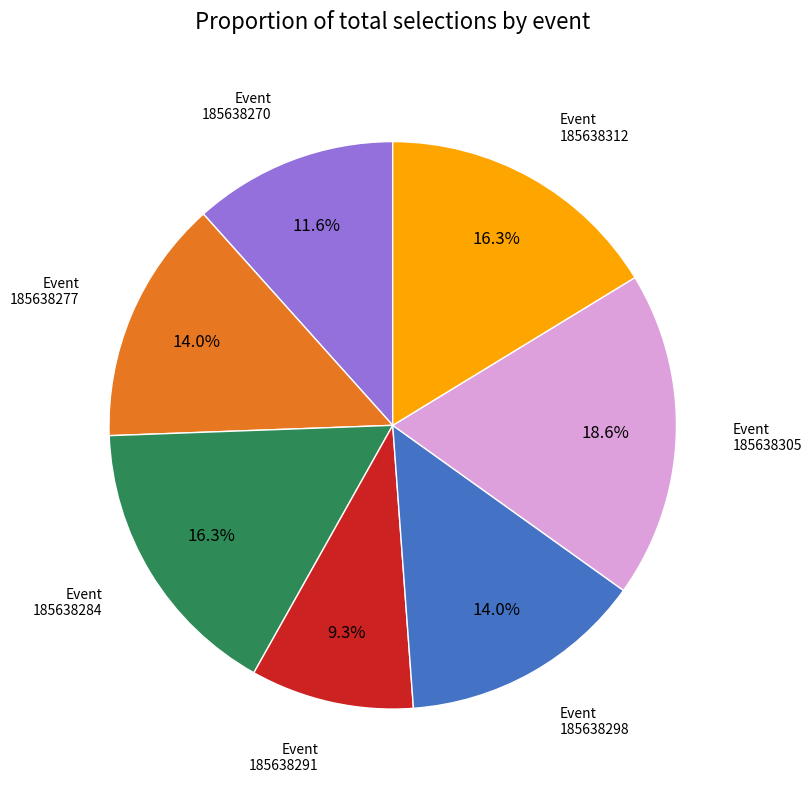

Is 185638270 the majority of the pie?

No